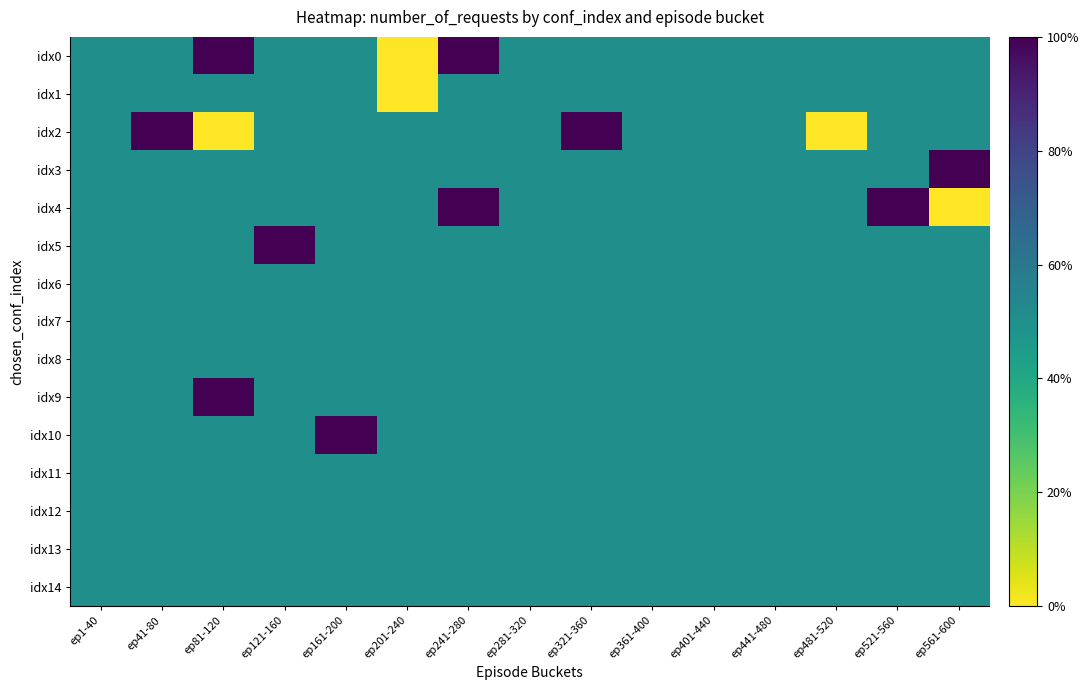

Reading right to left, transcribe all the data shown in this chart.

idx0: ep561-600=0.5	ep521-560=0.5	ep481-520=0.5	ep441-480=0.5	ep401-440=0.5	ep361-400=0.5	ep321-360=0.5	ep281-320=0.5	ep241-280=1.0	ep201-240=0.0	ep161-200=0.5	ep121-160=0.5	ep81-120=1.0	ep41-80=0.5	ep1-40=0.5
idx1: ep561-600=0.5	ep521-560=0.5	ep481-520=0.5	ep441-480=0.5	ep401-440=0.5	ep361-400=0.5	ep321-360=0.5	ep281-320=0.5	ep241-280=0.5	ep201-240=0.0	ep161-200=0.5	ep121-160=0.5	ep81-120=0.5	ep41-80=0.5	ep1-40=0.5
idx2: ep561-600=0.5	ep521-560=0.5	ep481-520=0.0	ep441-480=0.5	ep401-440=0.5	ep361-400=0.5	ep321-360=1.0	ep281-320=0.5	ep241-280=0.5	ep201-240=0.5	ep161-200=0.5	ep121-160=0.5	ep81-120=0.0	ep41-80=1.0	ep1-40=0.5
idx3: ep561-600=1.0	ep521-560=0.5	ep481-520=0.5	ep441-480=0.5	ep401-440=0.5	ep361-400=0.5	ep321-360=0.5	ep281-320=0.5	ep241-280=0.5	ep201-240=0.5	ep161-200=0.5	ep121-160=0.5	ep81-120=0.5	ep41-80=0.5	ep1-40=0.5
idx4: ep561-600=0.0	ep521-560=1.0	ep481-520=0.5	ep441-480=0.5	ep401-440=0.5	ep361-400=0.5	ep321-360=0.5	ep281-320=0.5	ep241-280=1.0	ep201-240=0.5	ep161-200=0.5	ep121-160=0.5	ep81-120=0.5	ep41-80=0.5	ep1-40=0.5
idx5: ep561-600=0.5	ep521-560=0.5	ep481-520=0.5	ep441-480=0.5	ep401-440=0.5	ep361-400=0.5	ep321-360=0.5	ep281-320=0.5	ep241-280=0.5	ep201-240=0.5	ep161-200=0.5	ep121-160=1.0	ep81-120=0.5	ep41-80=0.5	ep1-40=0.5
idx6: ep561-600=0.5	ep521-560=0.5	ep481-520=0.5	ep441-480=0.5	ep401-440=0.5	ep361-400=0.5	ep321-360=0.5	ep281-320=0.5	ep241-280=0.5	ep201-240=0.5	ep161-200=0.5	ep121-160=0.5	ep81-120=0.5	ep41-80=0.5	ep1-40=0.5
idx7: ep561-600=0.5	ep521-560=0.5	ep481-520=0.5	ep441-480=0.5	ep401-440=0.5	ep361-400=0.5	ep321-360=0.5	ep281-320=0.5	ep241-280=0.5	ep201-240=0.5	ep161-200=0.5	ep121-160=0.5	ep81-120=0.5	ep41-80=0.5	ep1-40=0.5
idx8: ep561-600=0.5	ep521-560=0.5	ep481-520=0.5	ep441-480=0.5	ep401-440=0.5	ep361-400=0.5	ep321-360=0.5	ep281-320=0.5	ep241-280=0.5	ep201-240=0.5	ep161-200=0.5	ep121-160=0.5	ep81-120=0.5	ep41-80=0.5	ep1-40=0.5
idx9: ep561-600=0.5	ep521-560=0.5	ep481-520=0.5	ep441-480=0.5	ep401-440=0.5	ep361-400=0.5	ep321-360=0.5	ep281-320=0.5	ep241-280=0.5	ep201-240=0.5	ep161-200=0.5	ep121-160=0.5	ep81-120=1.0	ep41-80=0.5	ep1-40=0.5
idx10: ep561-600=0.5	ep521-560=0.5	ep481-520=0.5	ep441-480=0.5	ep401-440=0.5	ep361-400=0.5	ep321-360=0.5	ep281-320=0.5	ep241-280=0.5	ep201-240=0.5	ep161-200=1.0	ep121-160=0.5	ep81-120=0.5	ep41-80=0.5	ep1-40=0.5
idx11: ep561-600=0.5	ep521-560=0.5	ep481-520=0.5	ep441-480=0.5	ep401-440=0.5	ep361-400=0.5	ep321-360=0.5	ep281-320=0.5	ep241-280=0.5	ep201-240=0.5	ep161-200=0.5	ep121-160=0.5	ep81-120=0.5	ep41-80=0.5	ep1-40=0.5
idx12: ep561-600=0.5	ep521-560=0.5	ep481-520=0.5	ep441-480=0.5	ep401-440=0.5	ep361-400=0.5	ep321-360=0.5	ep281-320=0.5	ep241-280=0.5	ep201-240=0.5	ep161-200=0.5	ep121-160=0.5	ep81-120=0.5	ep41-80=0.5	ep1-40=0.5
idx13: ep561-600=0.5	ep521-560=0.5	ep481-520=0.5	ep441-480=0.5	ep401-440=0.5	ep361-400=0.5	ep321-360=0.5	ep281-320=0.5	ep241-280=0.5	ep201-240=0.5	ep161-200=0.5	ep121-160=0.5	ep81-120=0.5	ep41-80=0.5	ep1-40=0.5
idx14: ep561-600=0.5	ep521-560=0.5	ep481-520=0.5	ep441-480=0.5	ep401-440=0.5	ep361-400=0.5	ep321-360=0.5	ep281-320=0.5	ep241-280=0.5	ep201-240=0.5	ep161-200=0.5	ep121-160=0.5	ep81-120=0.5	ep41-80=0.5	ep1-40=0.5